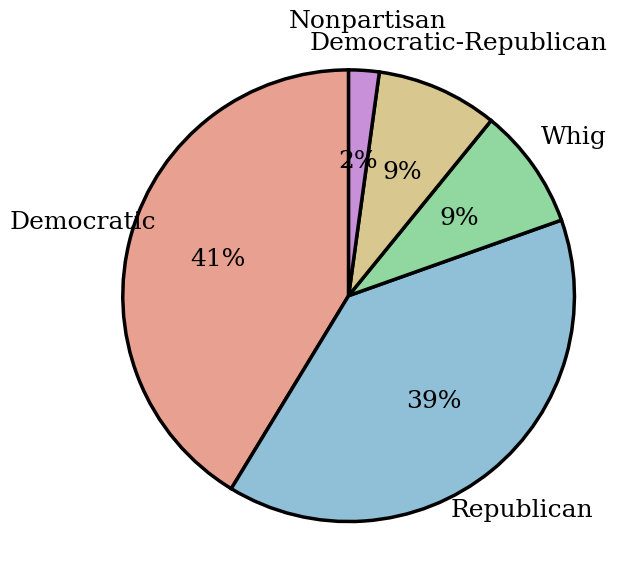

To the nearest percent, what percentage of the pie is Democratic?

41%